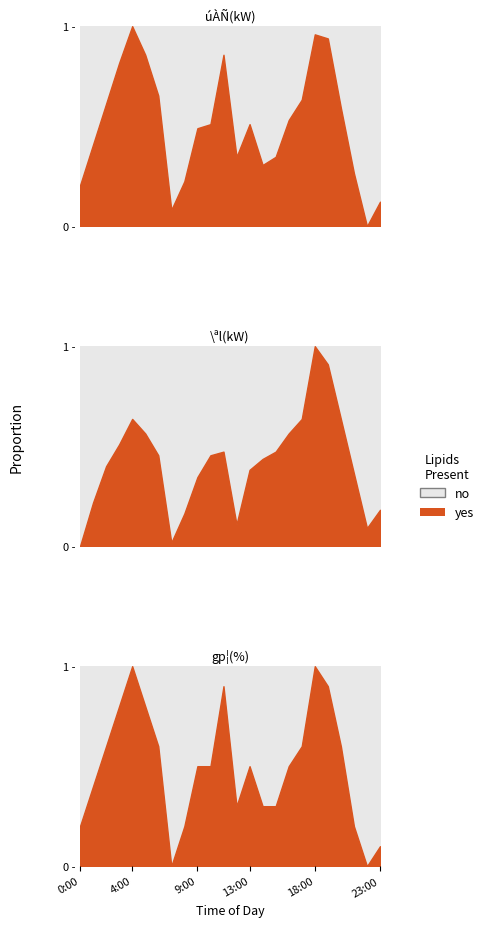

At which category is the sum across all series the highest?

18:00